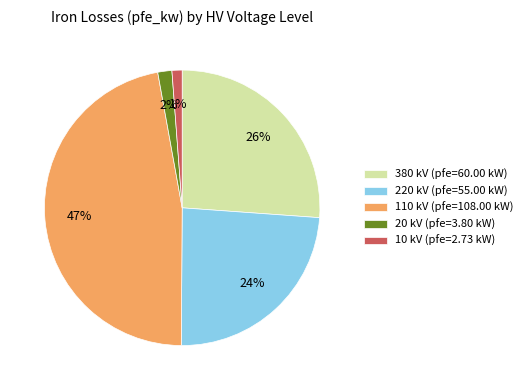

Combined, do 220 kV (pfe=55.00 kW) and 20 kV (pfe=3.80 kW) account for over 50%?

No